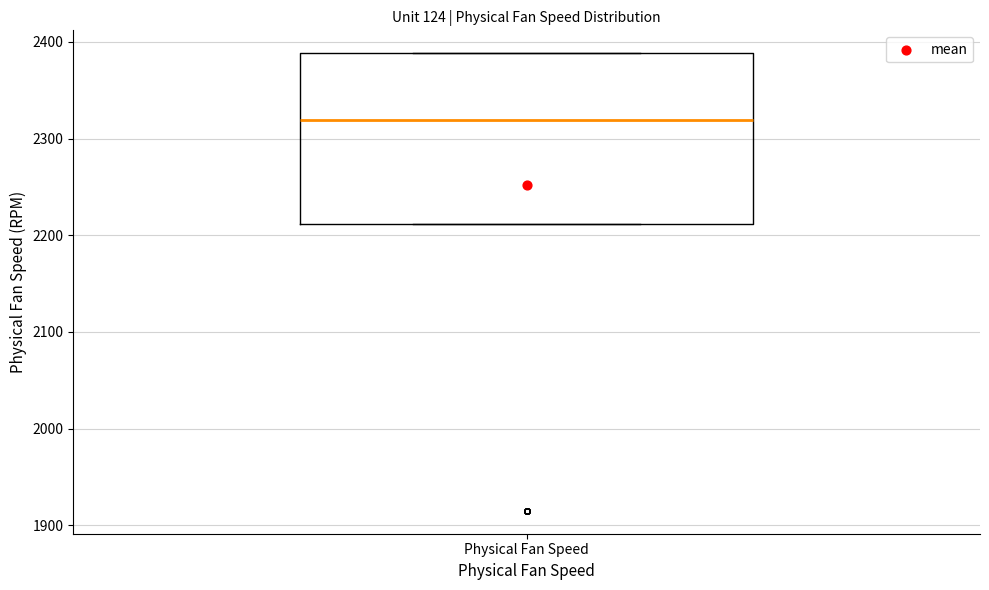

Where is the upper edge of the box for Physical Fan Speed on the y-axis? The values are not printed on the chart, so give them approximately, as read against the axis.

2390